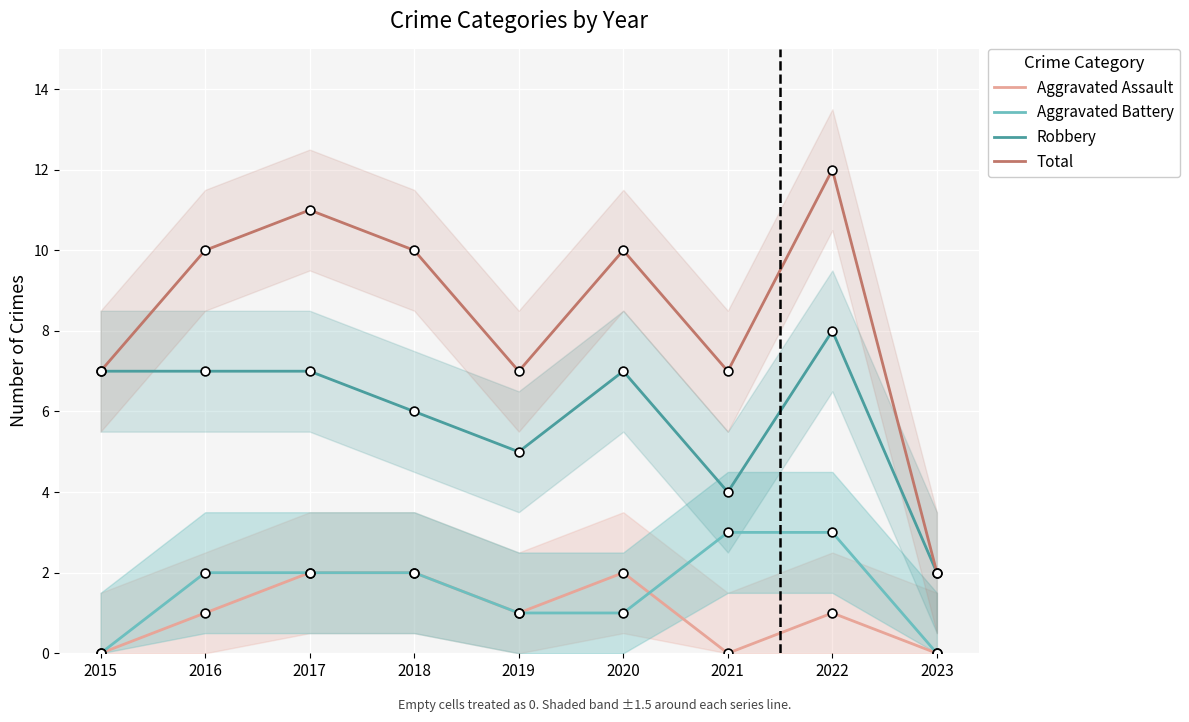

Which series reaches the minimum Y coordinate?

Aggravated Assault